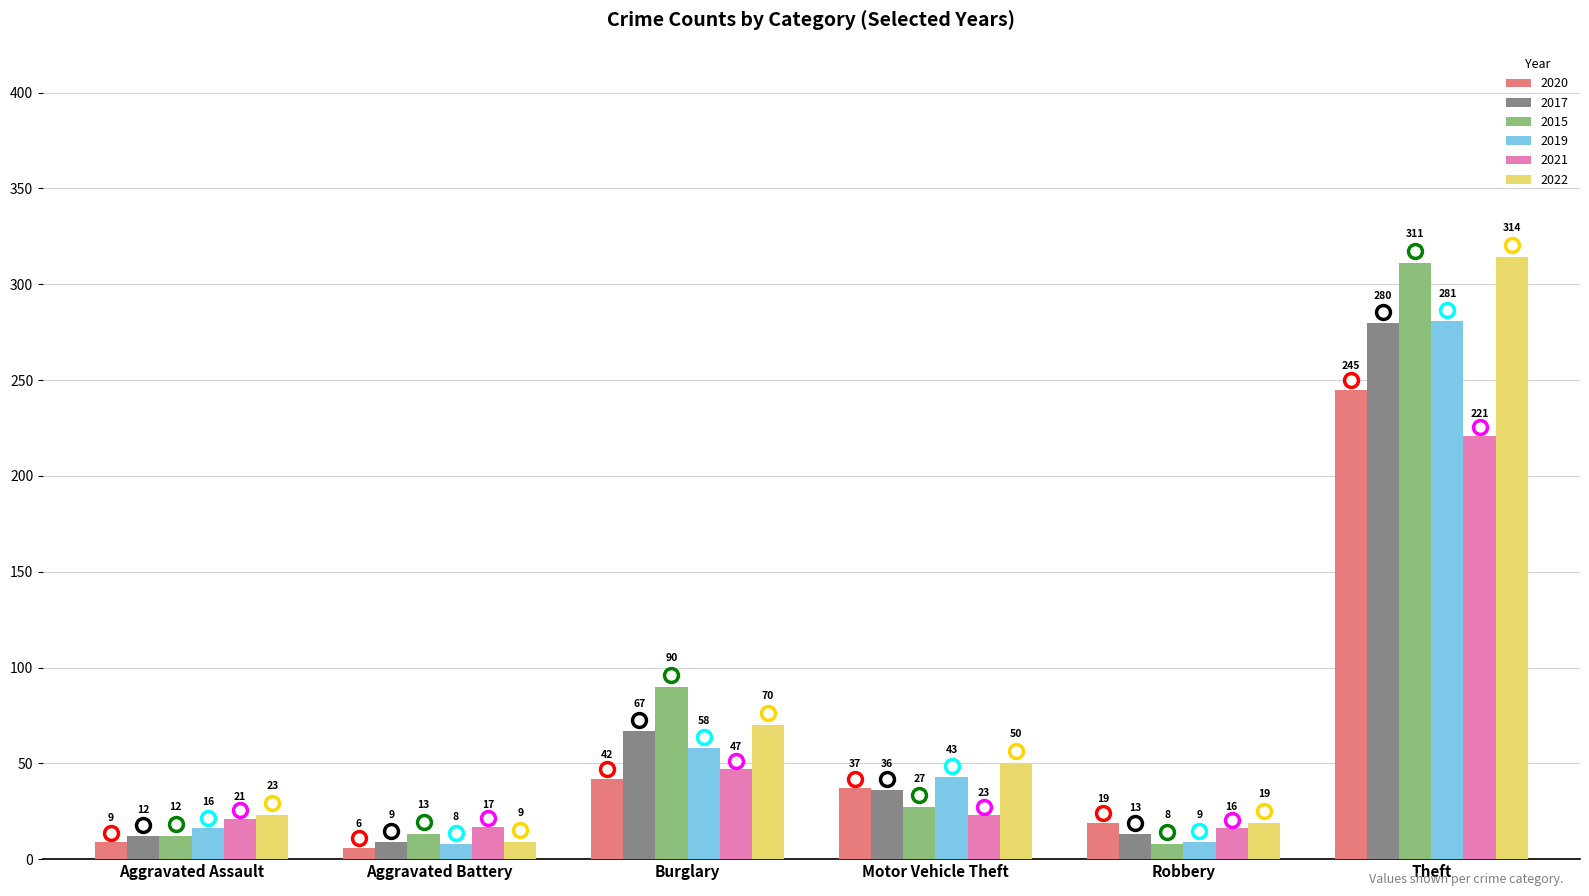

What is the lowest value of the 2022 series?

9